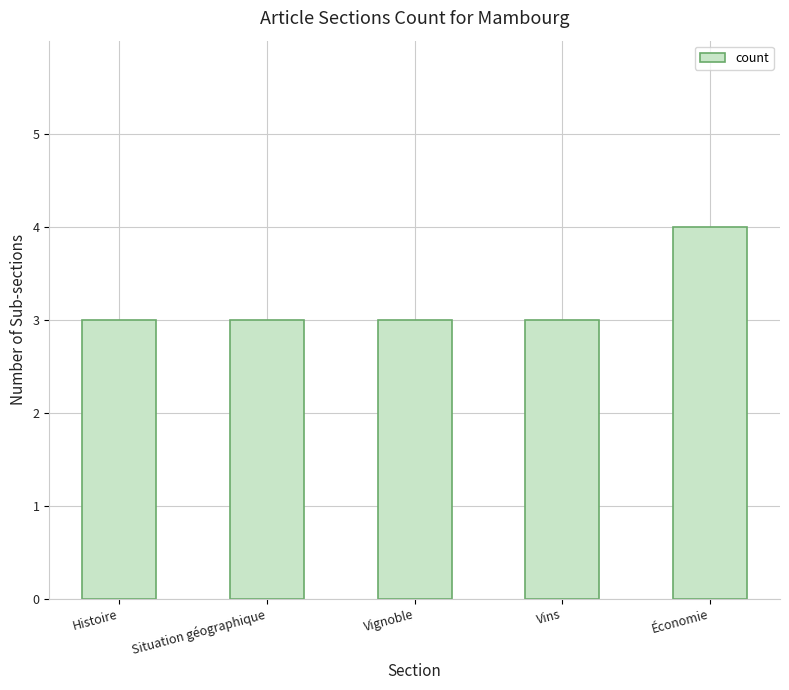

Read the value at Économie.

4